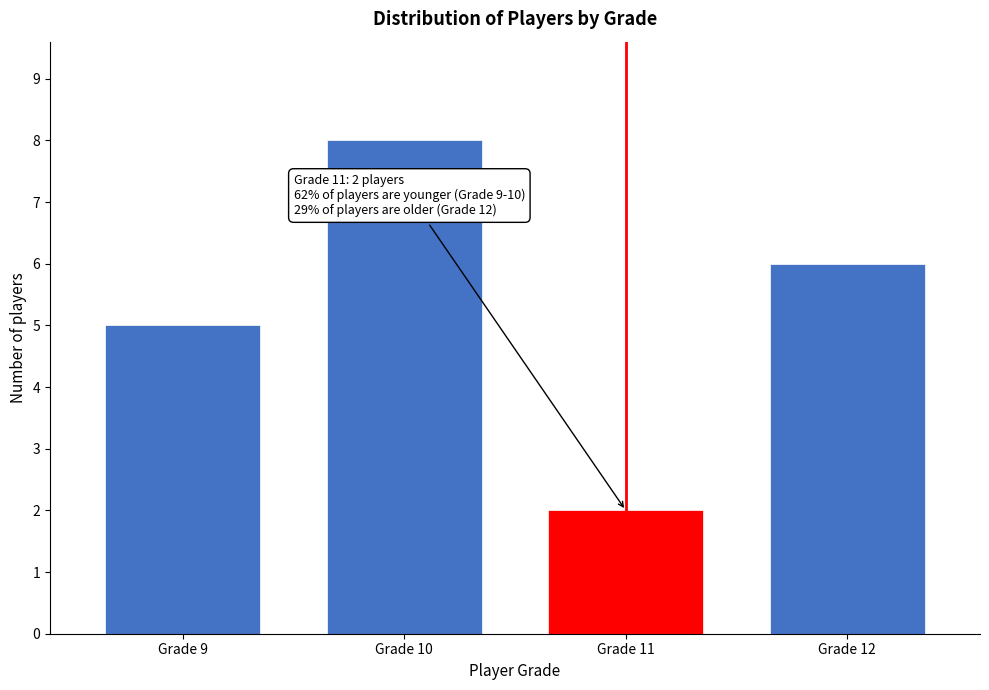

Reading left to right, transcribe all the data shown in this chart.

5	8	2	6